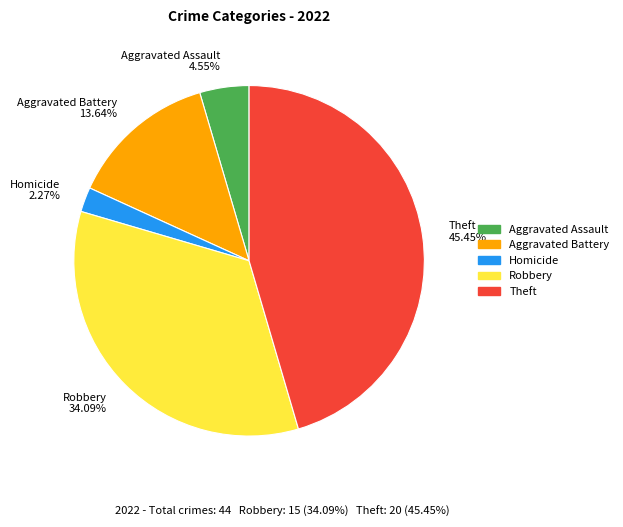

How many slices are in this pie chart?

5